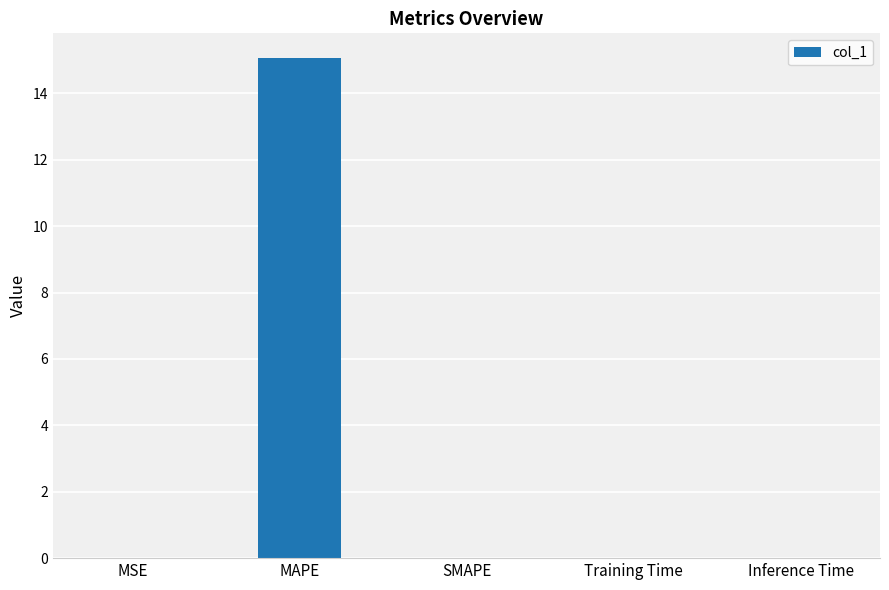

How many series are shown in this chart?

1